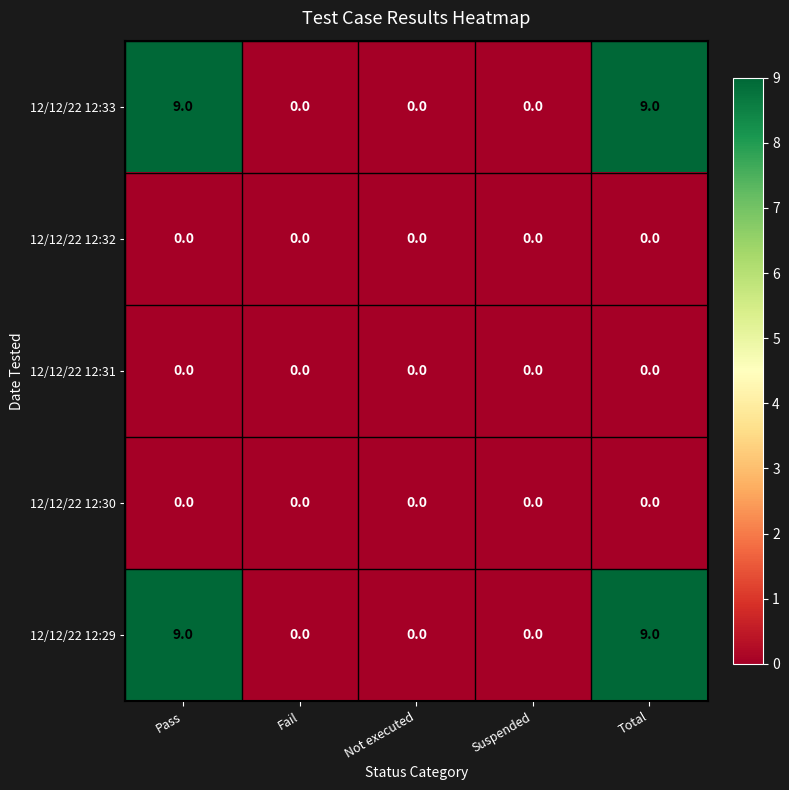

What is the spread (max minus min) of values at Pass?

9